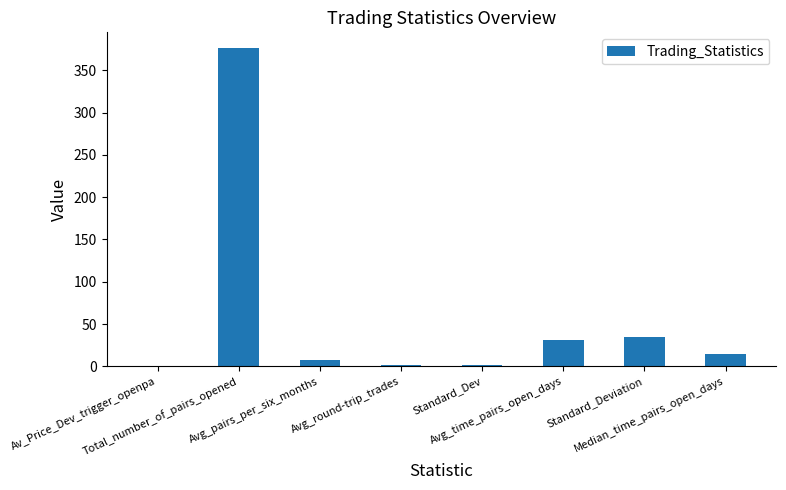

True or false: the data shows 376.0 at Total_number_of_pairs_opened.

True